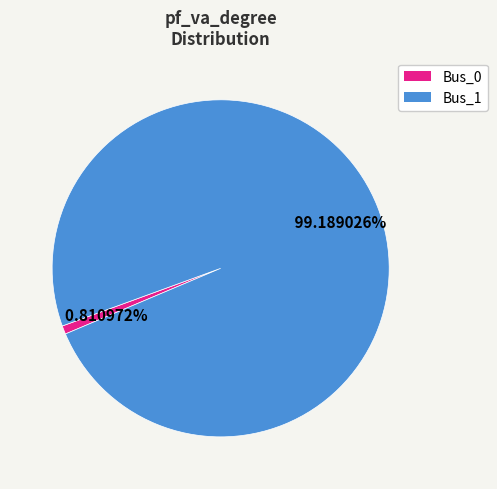

Between Bus_1 and Bus_0, which is larger?

Bus_1